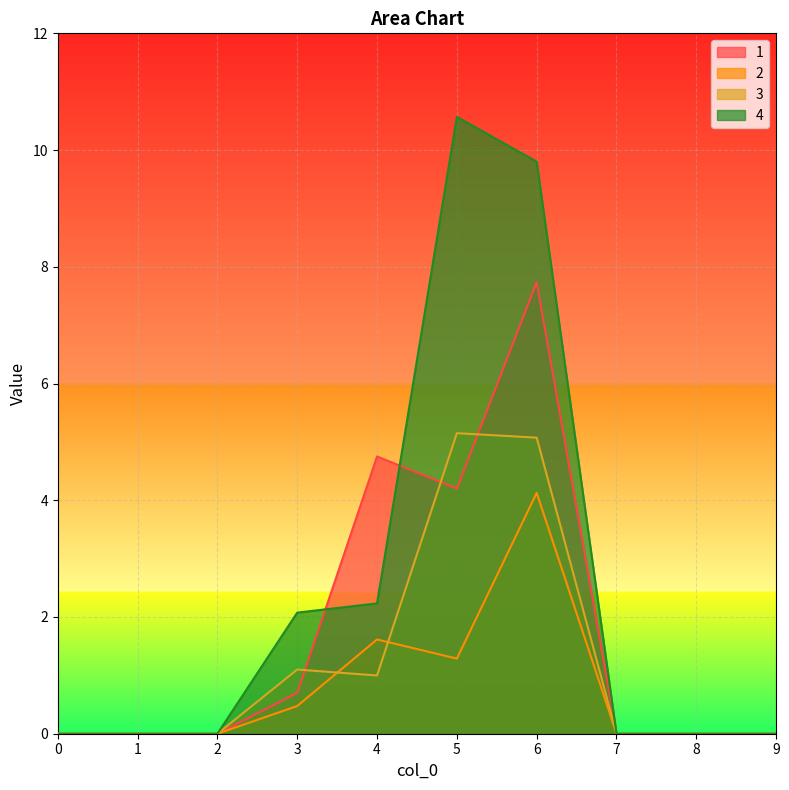

True or false: 4 has a value of 2.2 at 4.

True